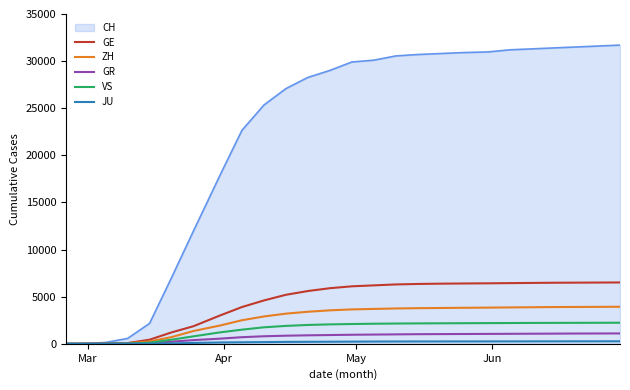

Does the chart display data point markers on the line(s)?

No